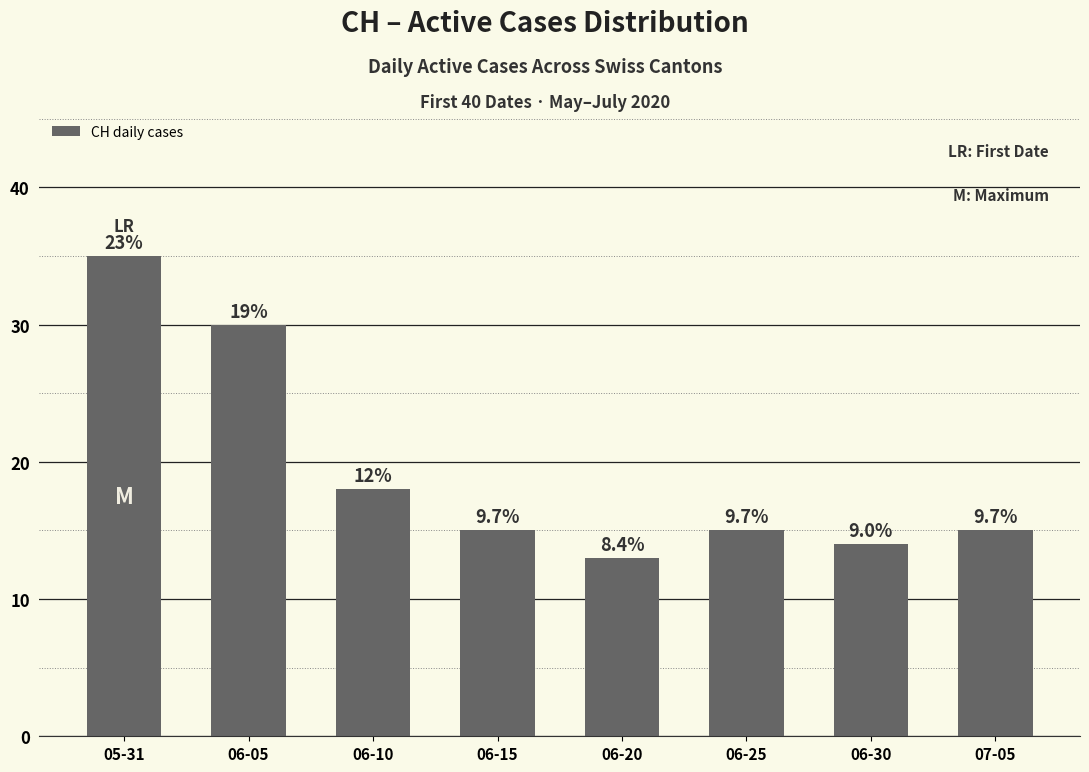

What is the sum of the values at 06-05 and 05-31?

65